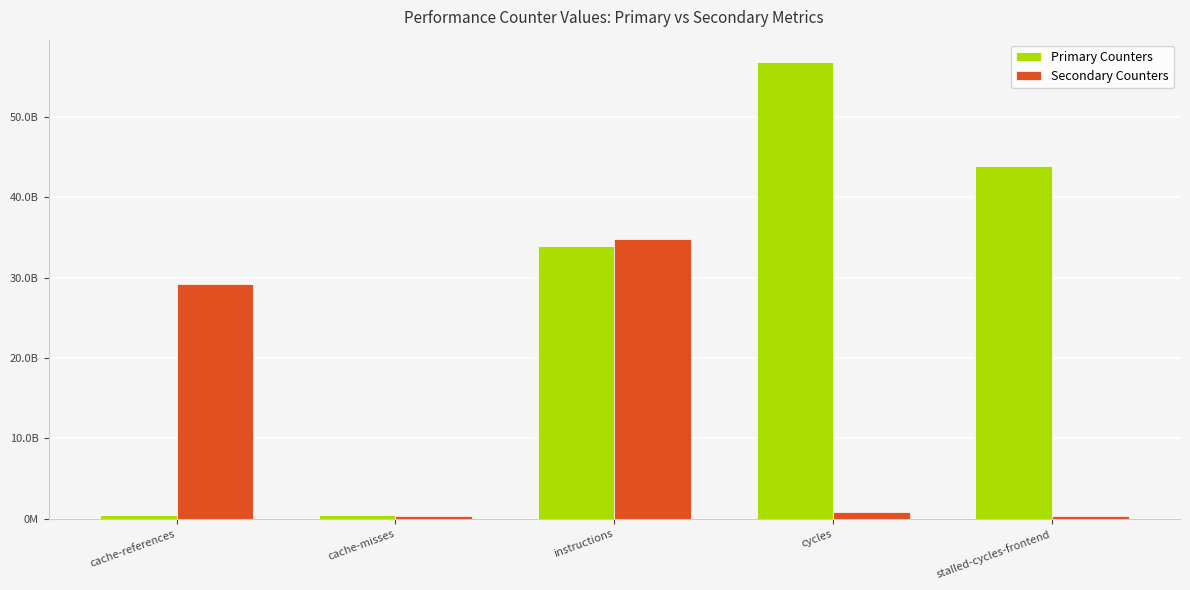

Which category has the lowest value in the Primary Counters series?

cache-misses